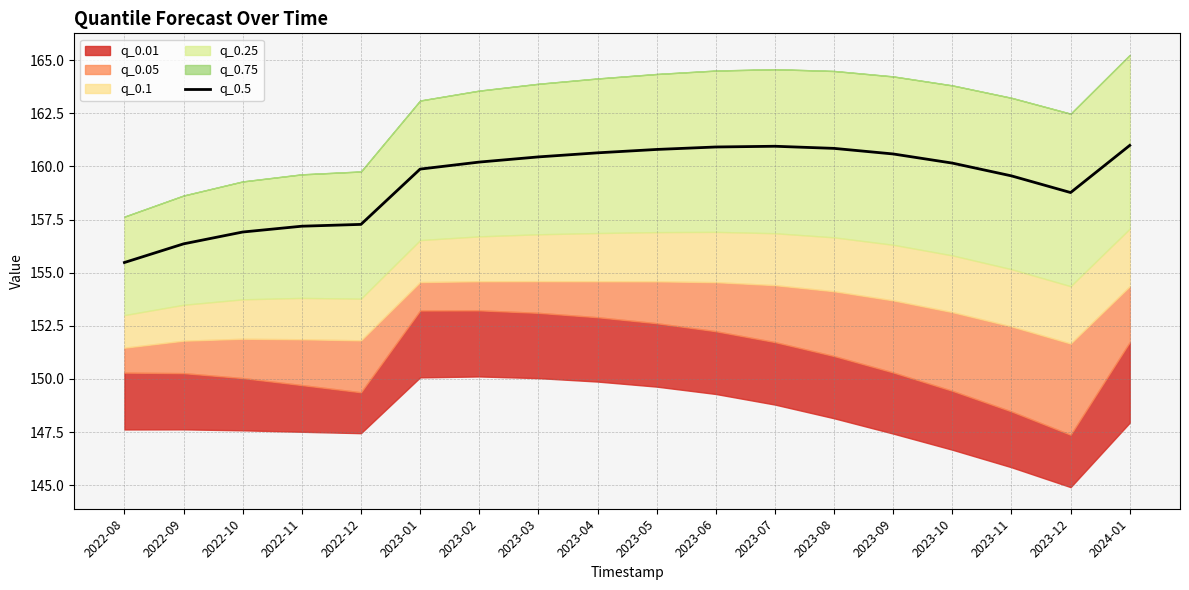

At which label is the value closest to 158?

2022-12